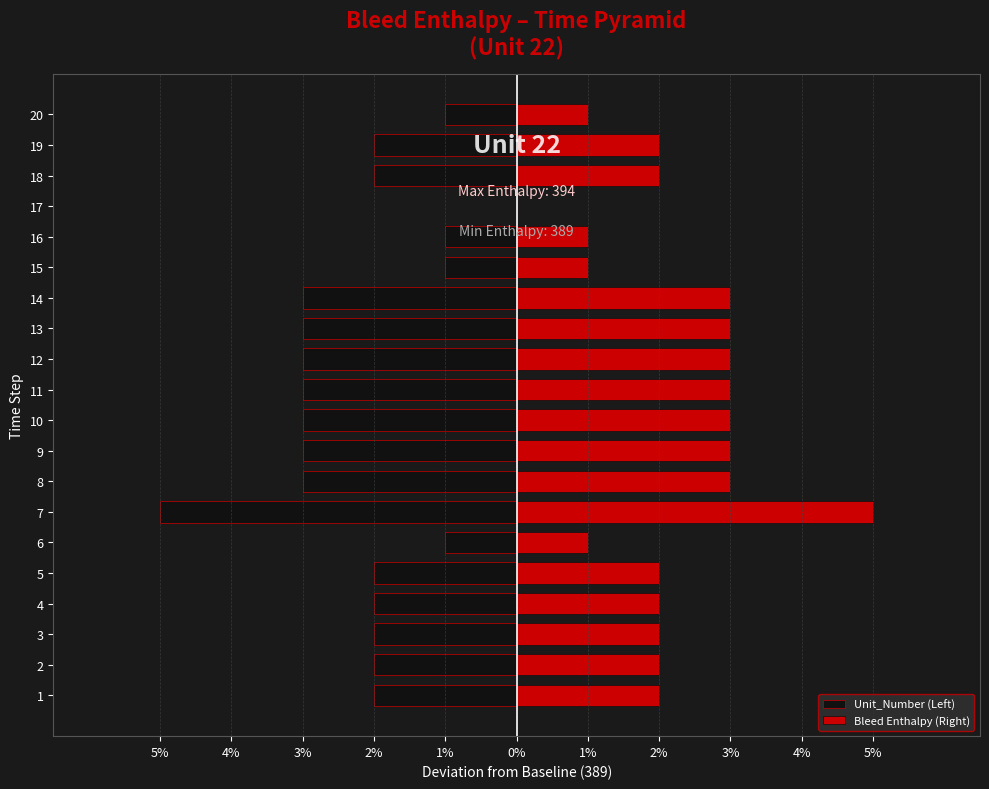

How many data points in Bleed Enthalpy (Right) are less than 2?

5